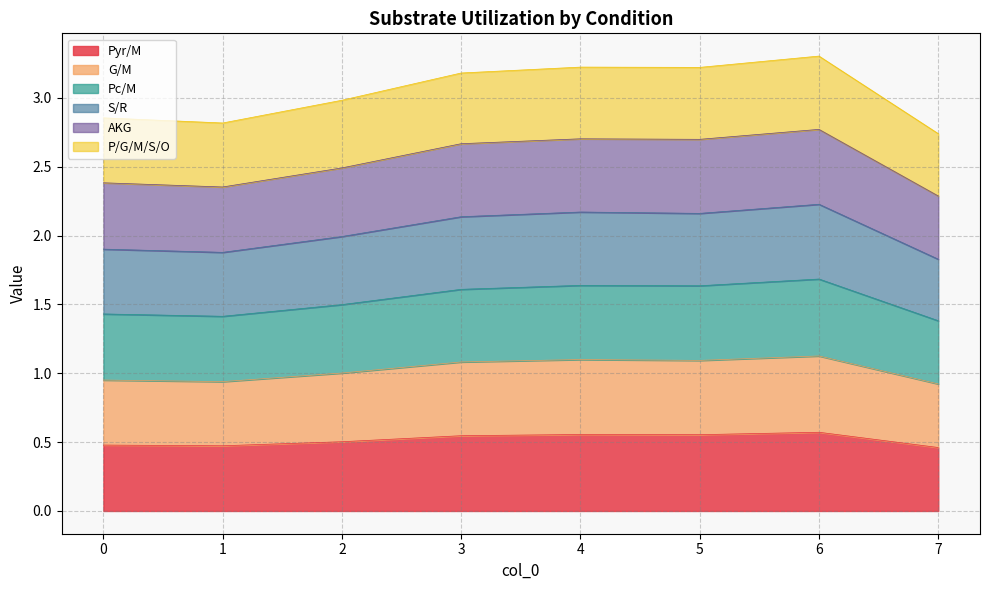

Which series has the largest total across all categories?

S/R